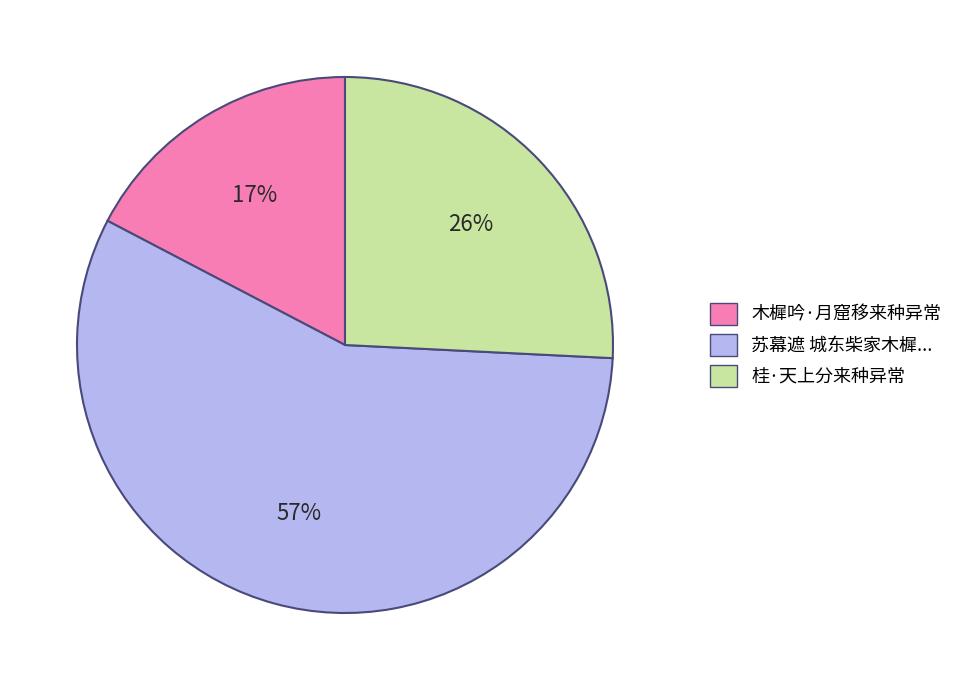

Is there a majority slice in this chart?

Yes